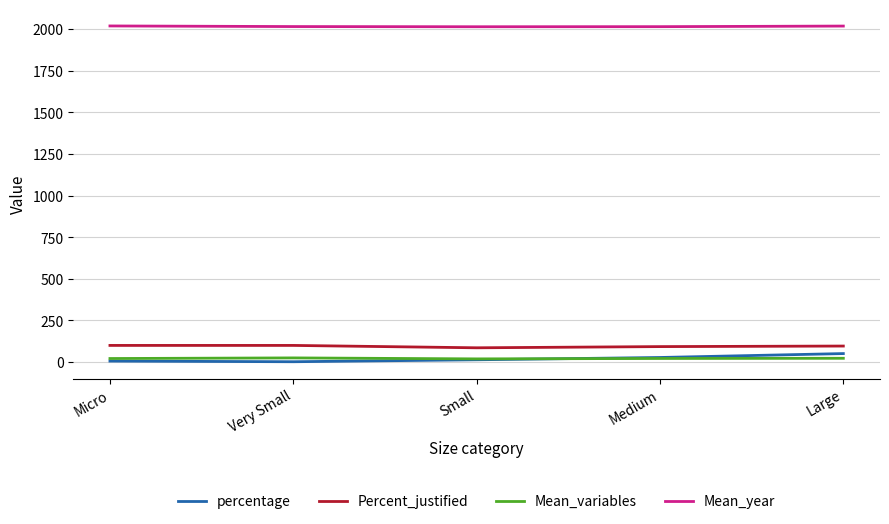

Rank the series at Large from highest to lowest value.

Mean_year, Percent_justified, percentage, Mean_variables